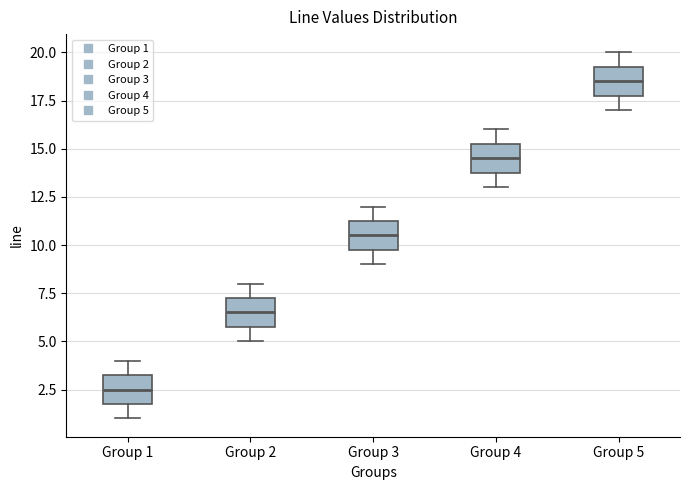

Reading left to right, transcribe this box plot: for each box, give where its median line is, the range the box spans, and where its two whiskers end, as read against the y-axis. The values are not printed on the chart, so give them approximately, as read against the axis.

Group 1: median 2.5, box 2.0 to 3.5, whiskers 1.0 to 4.0
Group 2: median 6.5, box 6.0 to 7.5, whiskers 5.0 to 8.0
Group 3: median 10.5, box 10.0 to 11.5, whiskers 9.0 to 12.0
Group 4: median 14.5, box 14.0 to 15.5, whiskers 13.0 to 16.0
Group 5: median 18.5, box 18.0 to 19.5, whiskers 17.0 to 20.0